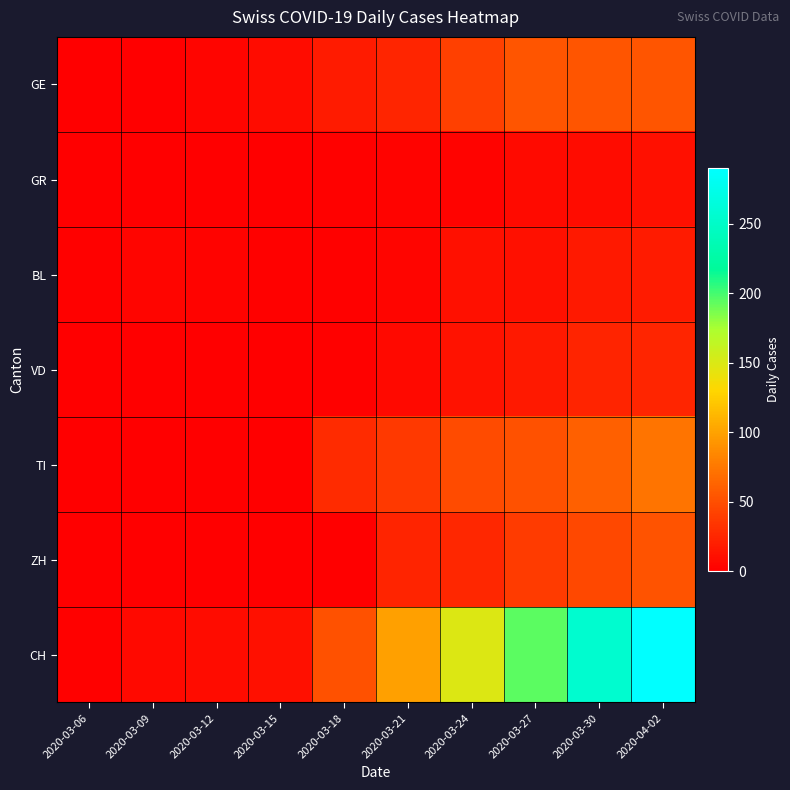

Which series has the largest total across all categories?

CH